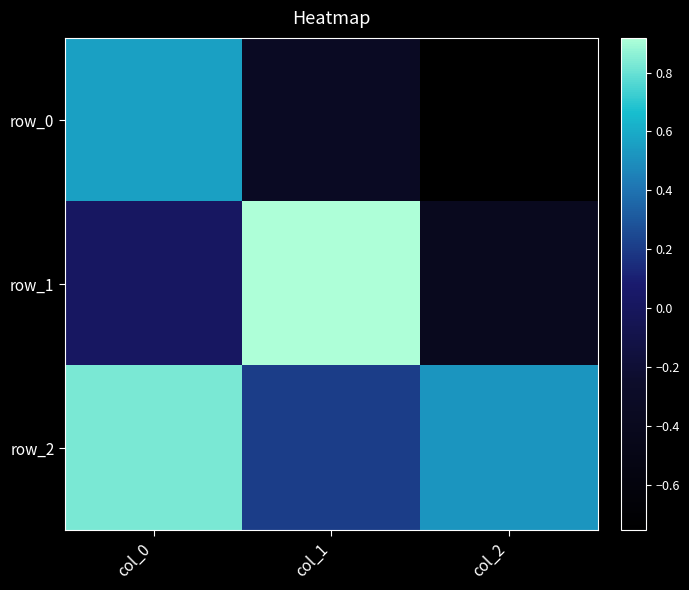

Reading right to left, transcribe all the data shown in this chart.

row_0: -0.8	-0.3	0.6
row_1: -0.4	0.9	0.0
row_2: 0.5	0.2	0.8